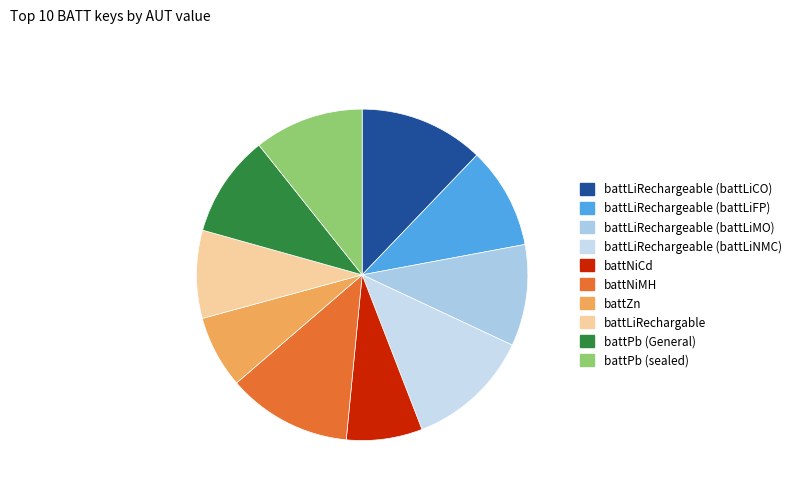

Do battLiRechargeable (battLiCO) and battLiRechargeable (battLiMO) together represent more than half of the pie?

No